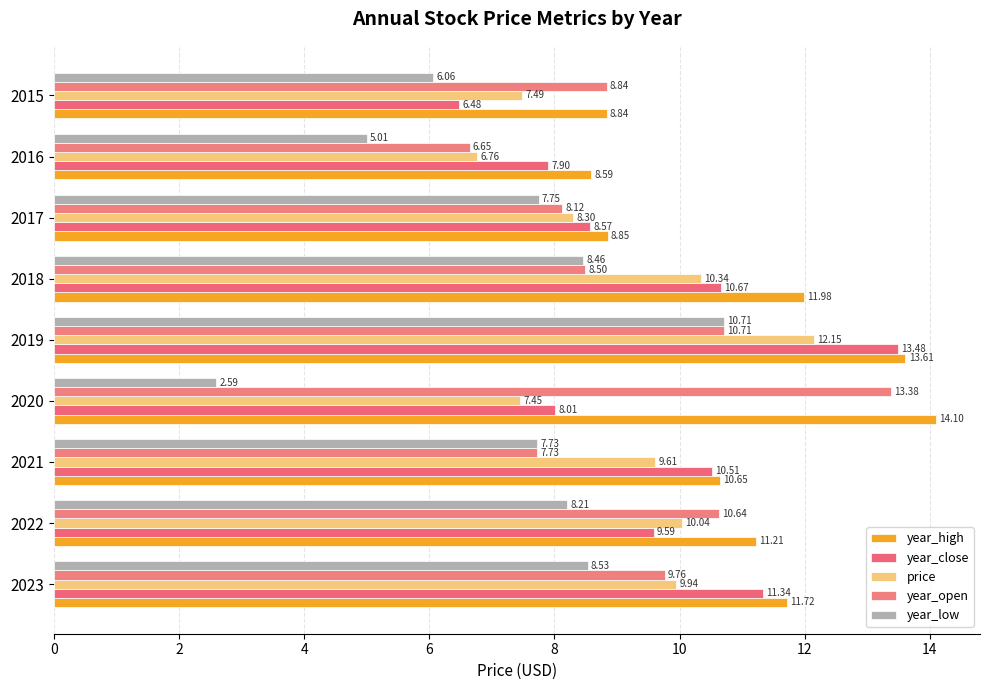

What are all the series names shown in the legend?

year_high, year_close, price, year_open, year_low